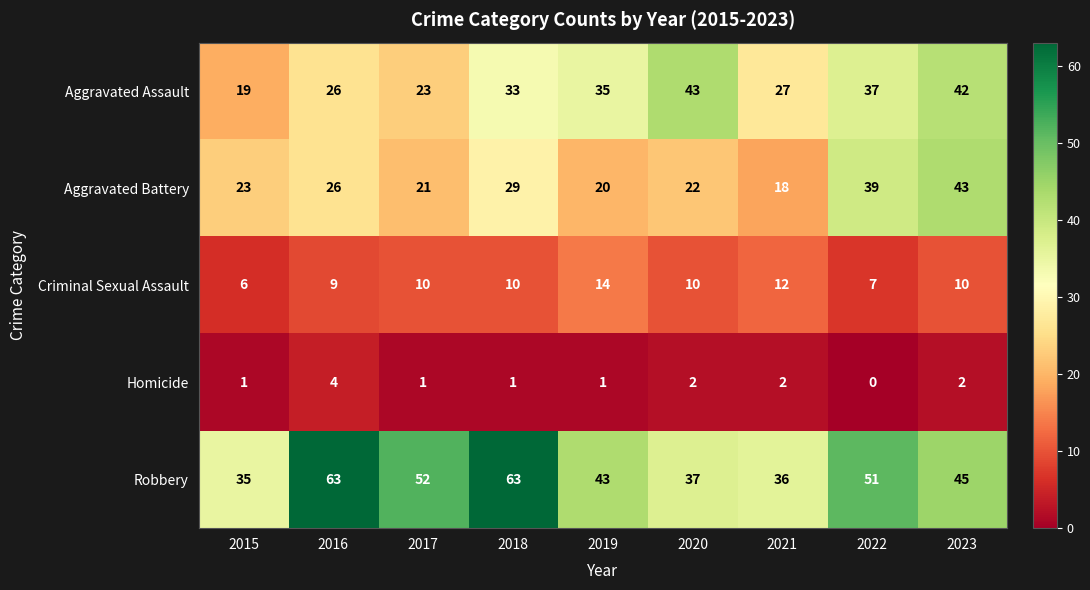

The value of Aggravated Battery at 2015 is 39. True or false?

False